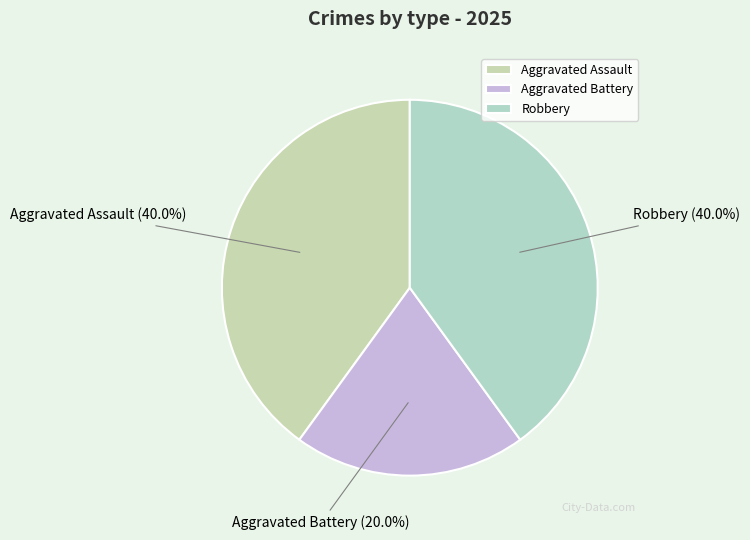

To the nearest percent, what percentage of the pie is Robbery?

40%